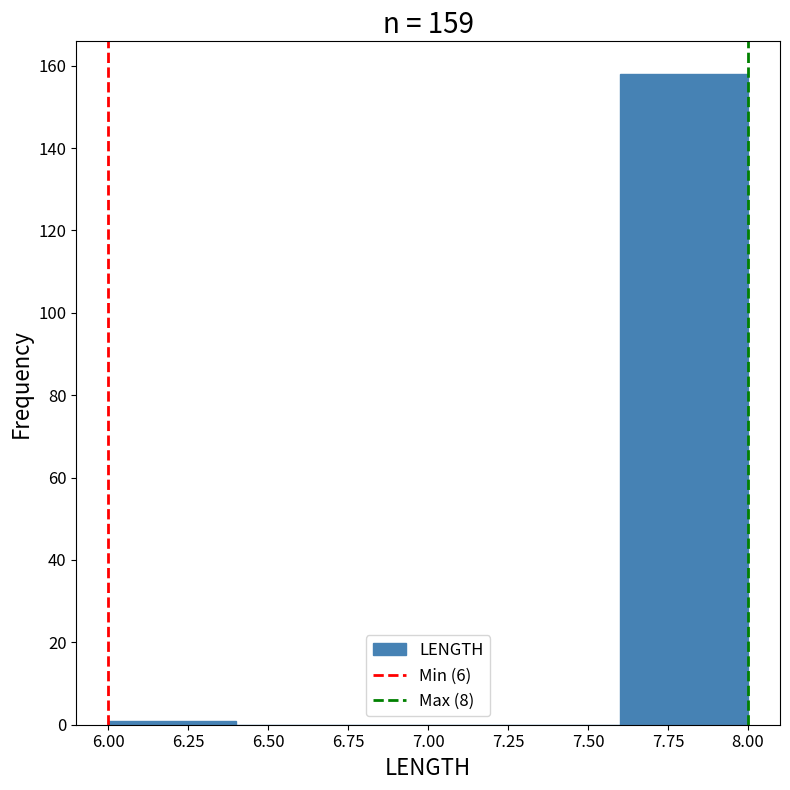

Reading left to right, transcribe this chart: for each bar, give the range it covers on the x-axis and its height. The values are not printed on the chart, so give them approximately, as read against the axis.

6.0 to 6.4: under 2
6.4 to 6.8: 0
6.8 to 7.2: 0
7.2 to 7.6: 0
7.6 to 8.0: 158